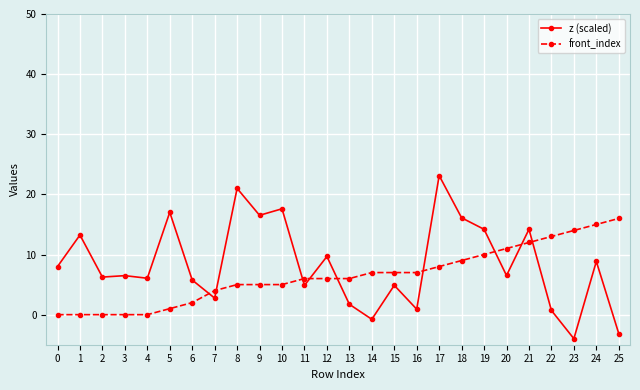

What is the maximum value shown in the chart?

23.1